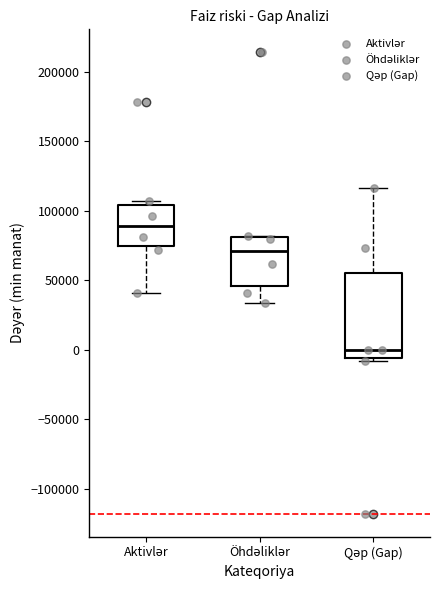

Comparing the boxes themselves (not the whiskers), which one is the tallest?

Qəp (Gap)